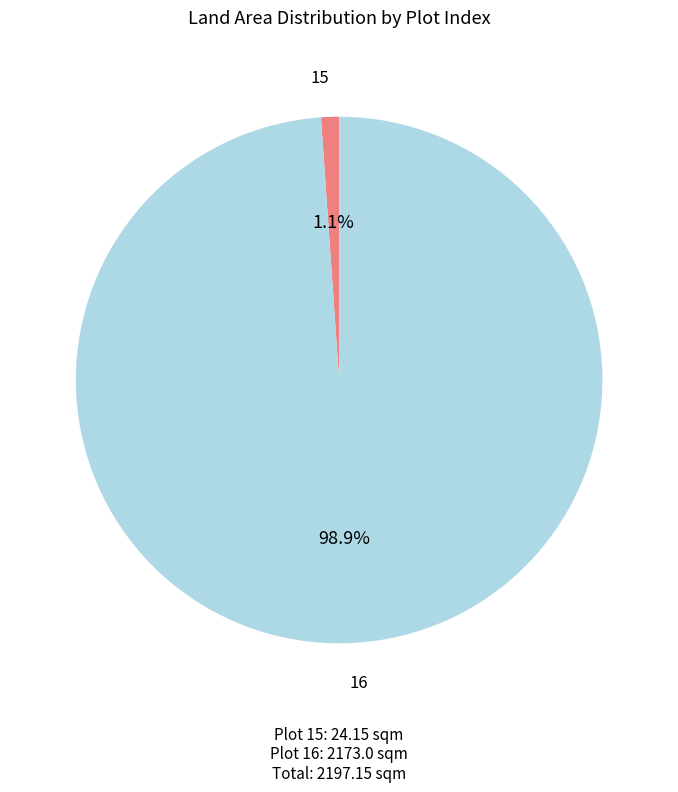

What percentage is NOT represented by 16?

1.1%